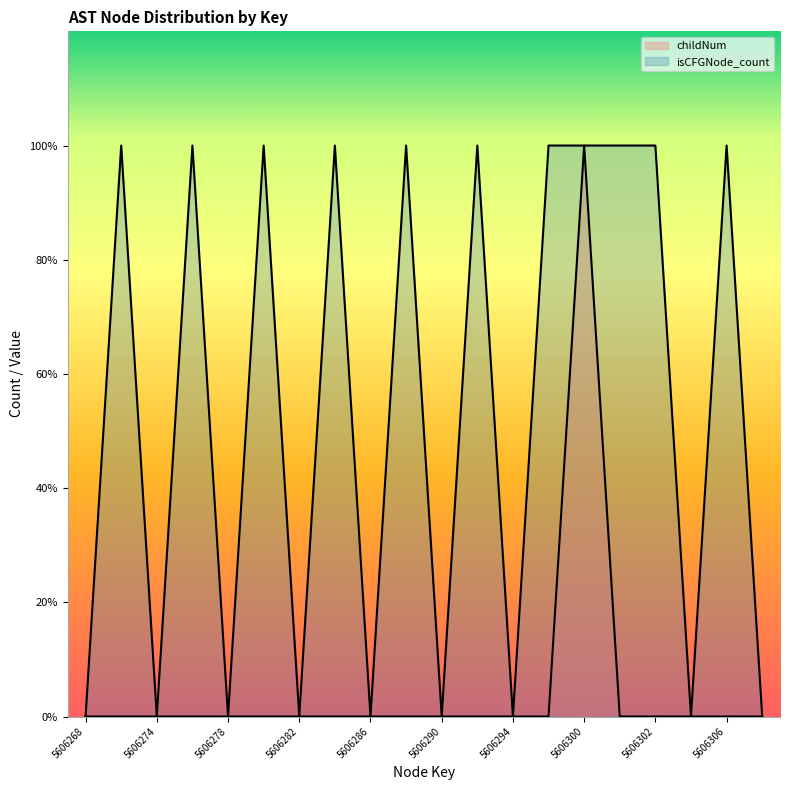

Reading left to right, list all the values displayed in this chart.

childNum: 0.0	0.0	0.0	0.0	0.0	0.0	0.0	0.0	0.0	0.0	0.0	0.0	0.0	0.0	1.0	0.0	0.0	0.0	0.0	0.0
isCFGNode_count: 0.0	1.0	0.0	1.0	0.0	1.0	0.0	1.0	0.0	1.0	0.0	1.0	0.0	1.0	1.0	1.0	1.0	0.0	1.0	0.0